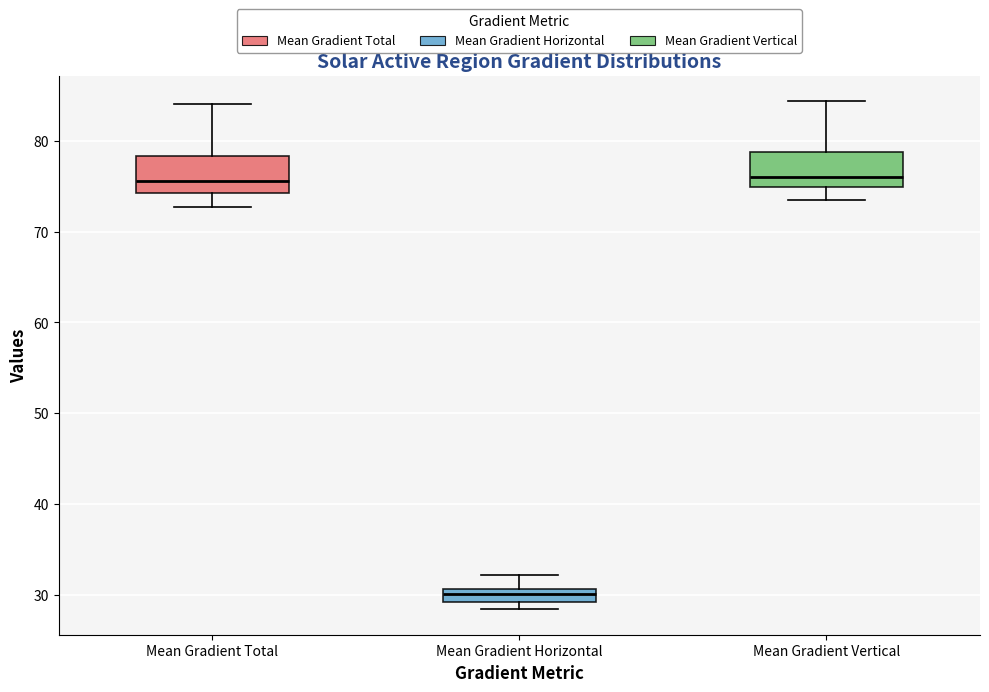

Which box has the lowest median line?

Mean Gradient Horizontal